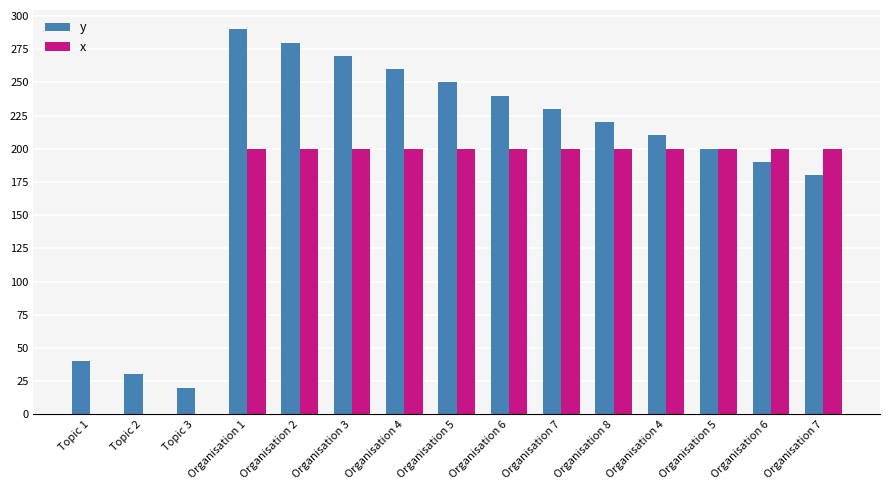

Does the chart contain stacked bars?

No